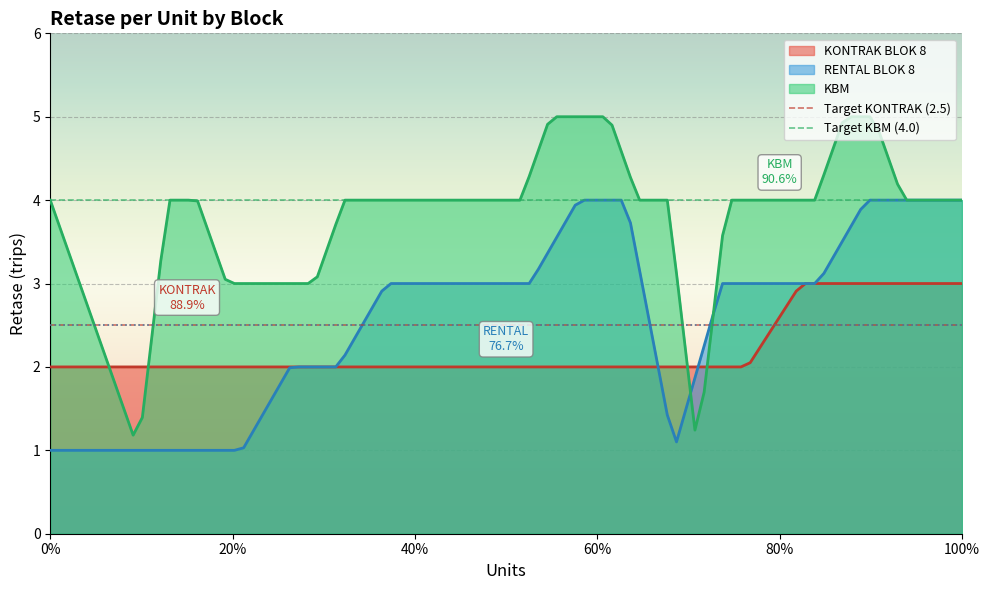

What is the lowest value of the RENTAL BLOK 8 series?

1.0